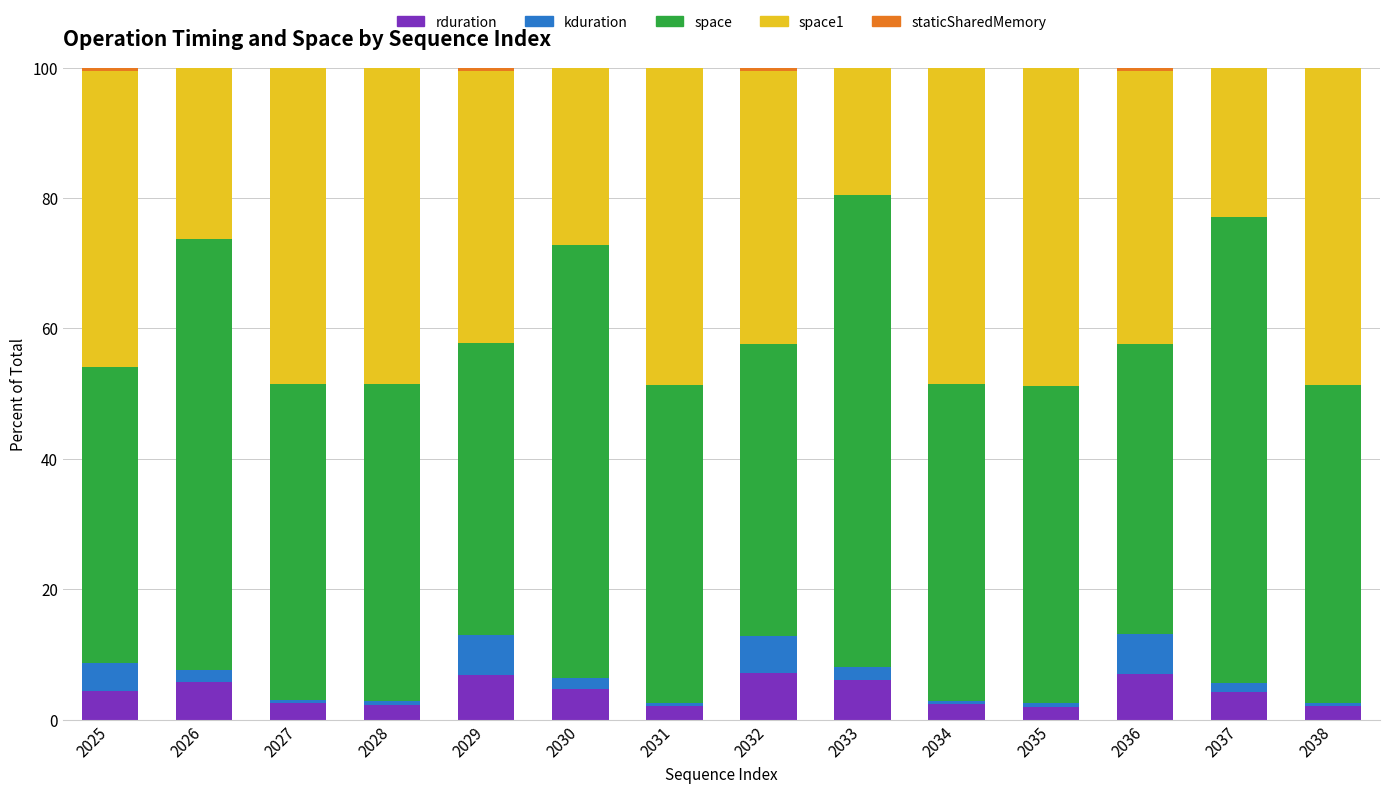

The rduration series shows 2.3 at 2034. True or false?

True